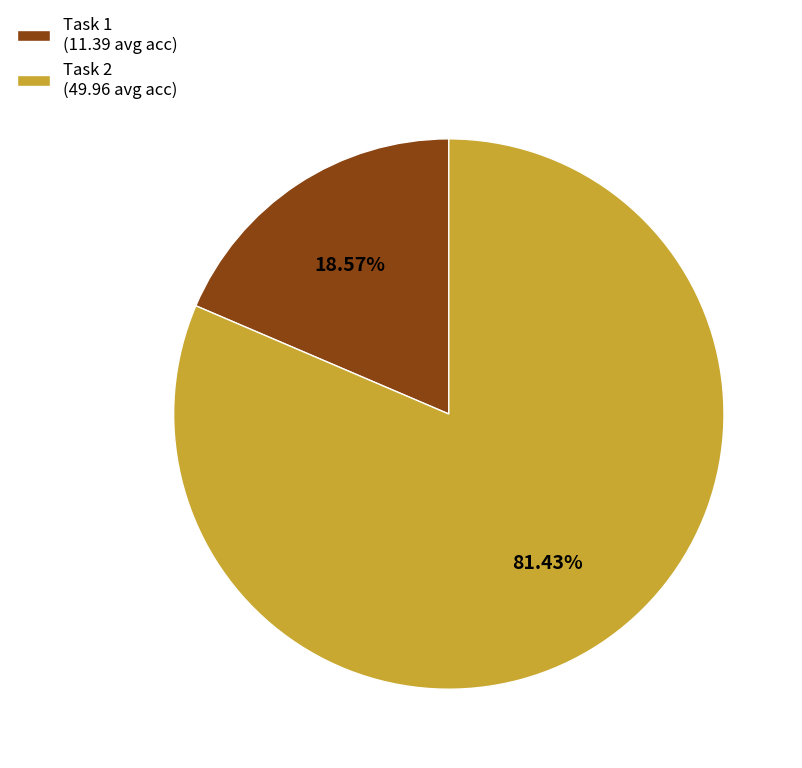

Which category has the biggest portion of the pie?

Task 2